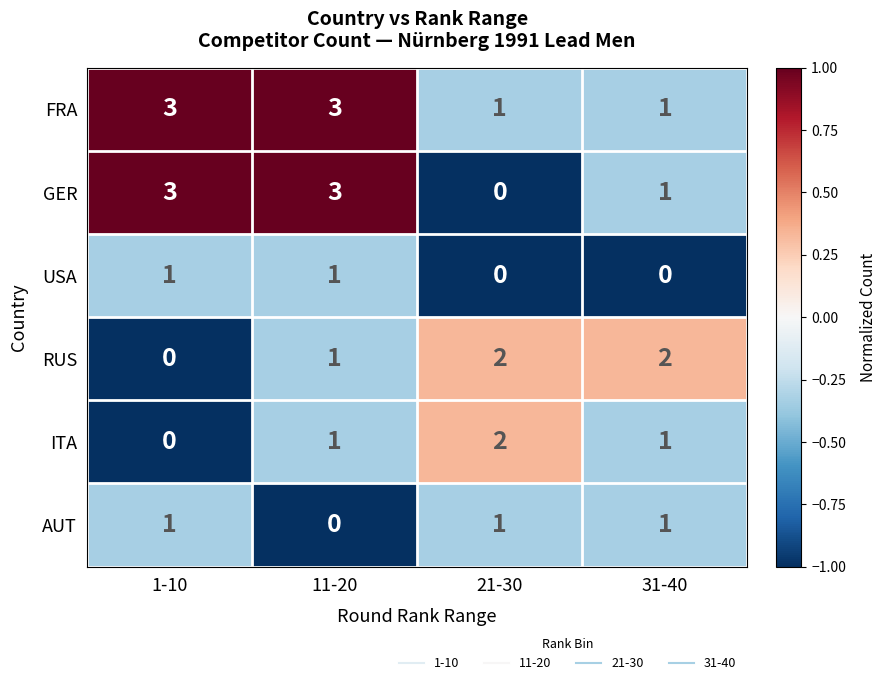

What is the difference between the highest and lowest values at 31-40?

2